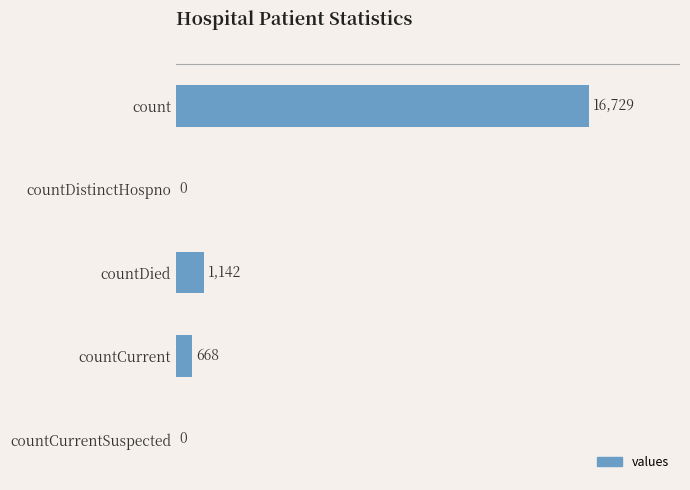

What is the sum of all values?

18539